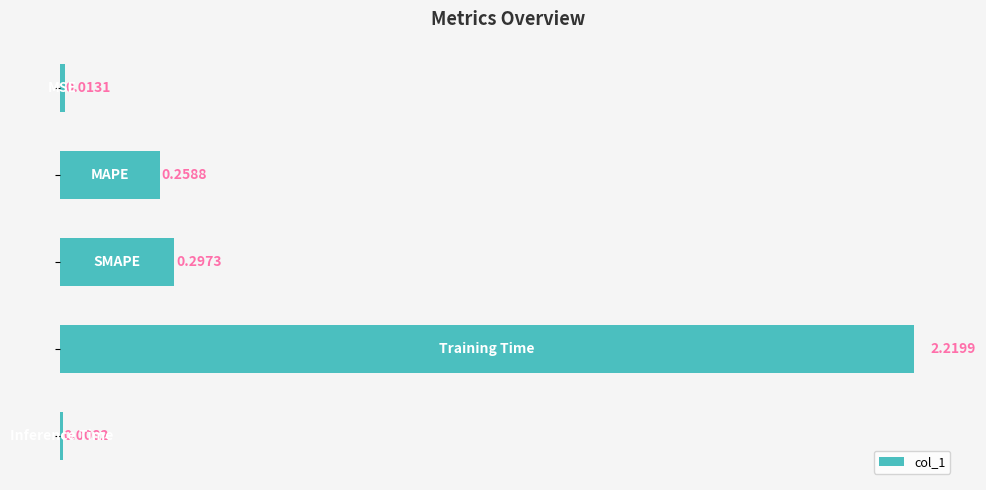

What is the average value?

0.6